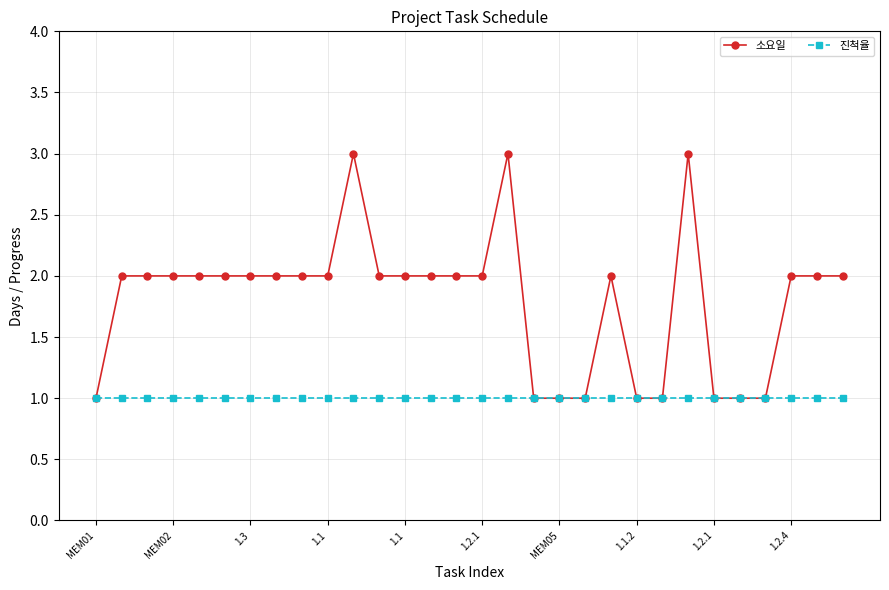

List the series in order of their peak value, highest first.

소요일, 진척율